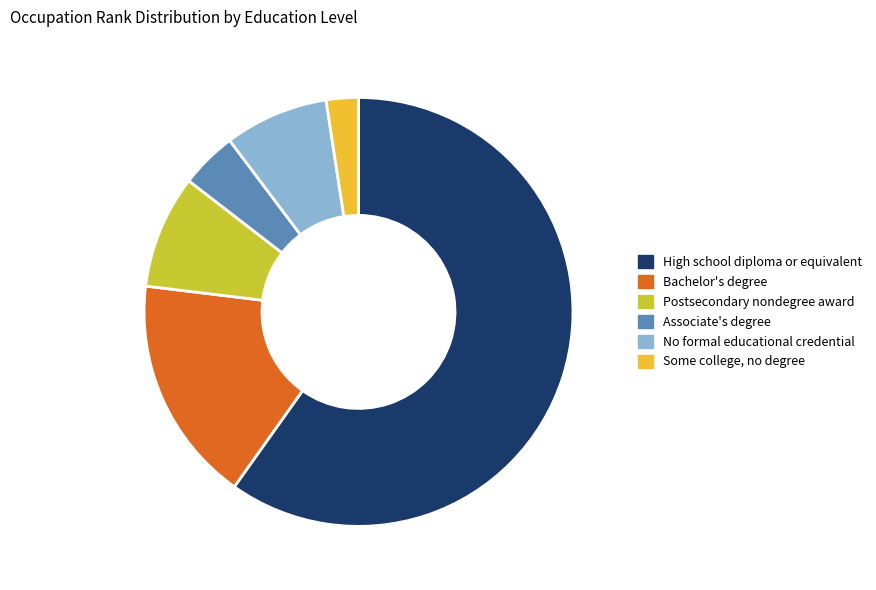

Which category accounts for the majority?

High school diploma or equivalent